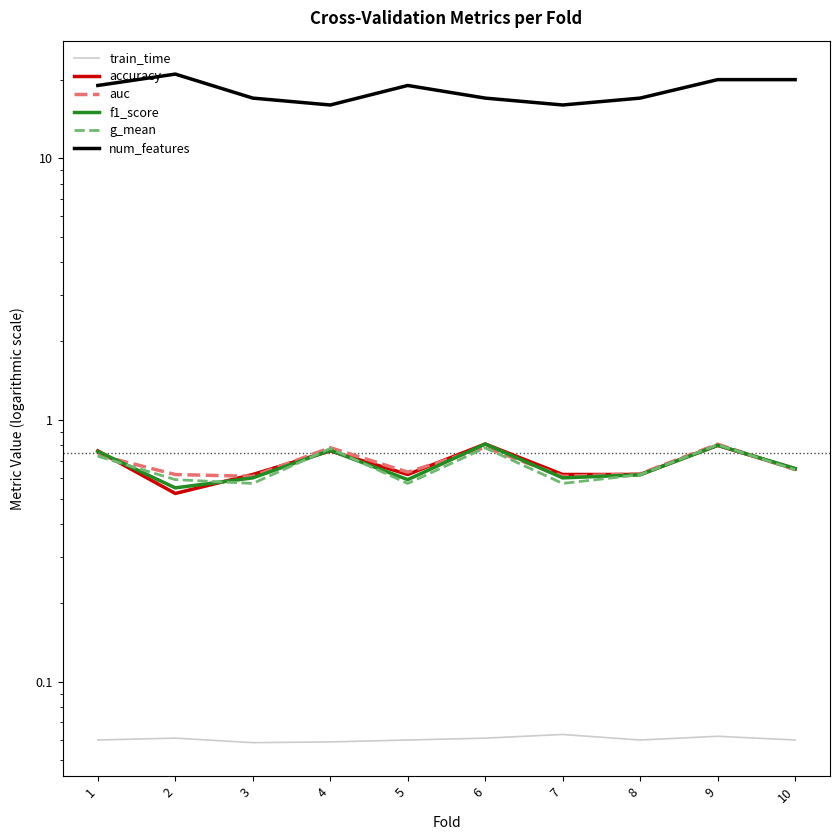

True or false: num_features and accuracy cross at least once.

False